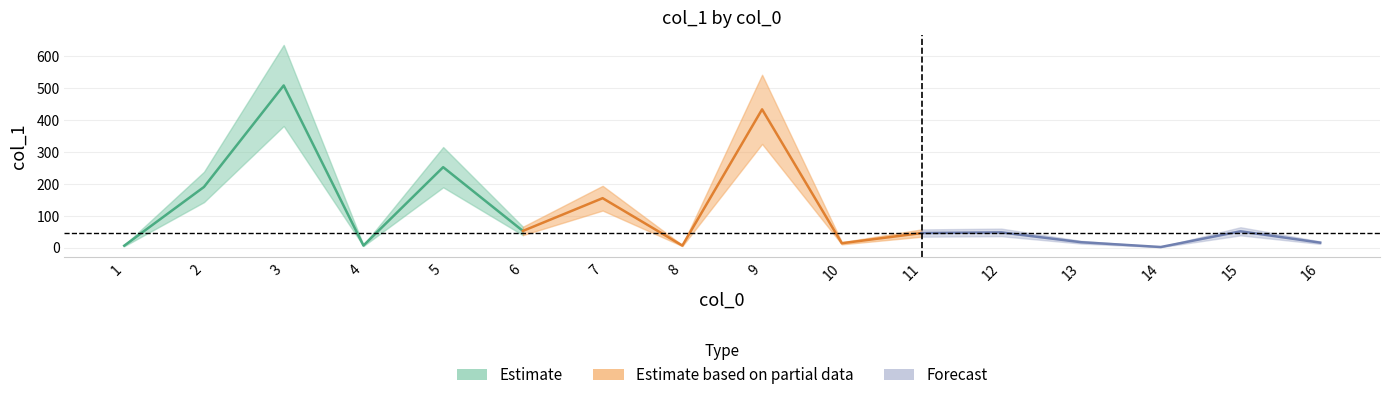

Where does the data first go above 47?

2